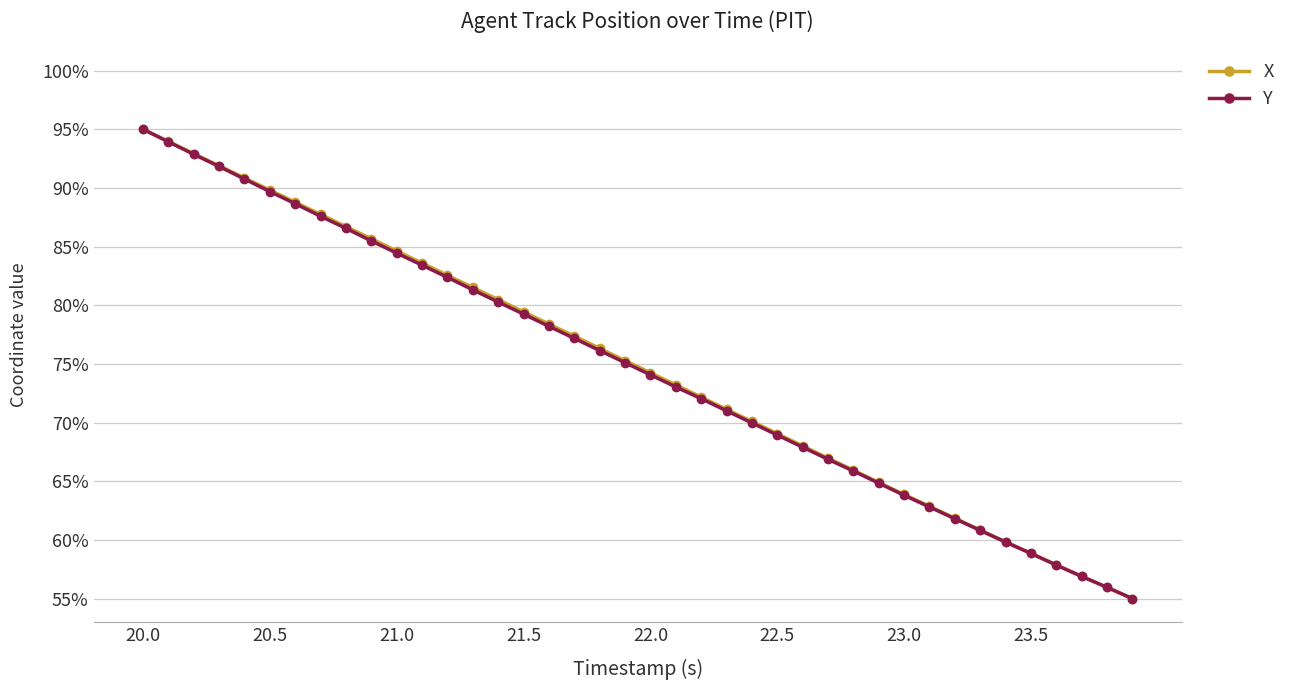

What is the minimum value shown in the chart?

55.0